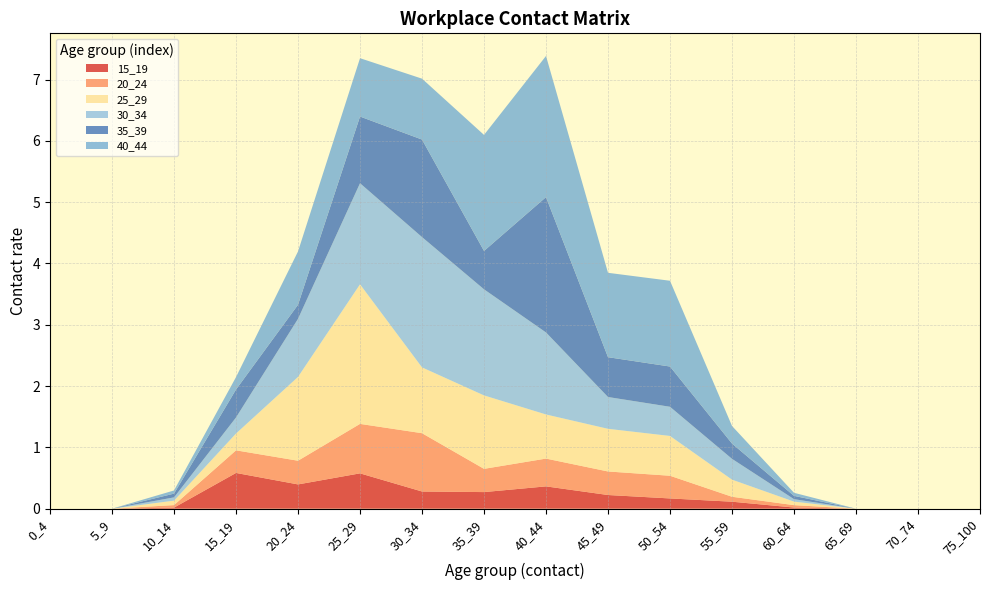

Reading left to right, what are all the values shown in this chart?

15_19: 0_4=0.0	5_9=0.0	10_14=0.0	15_19=0.6	20_24=0.4	25_29=0.6	30_34=0.3	35_39=0.3	40_44=0.4	45_49=0.2	50_54=0.2	55_59=0.1	60_64=0.0	65_69=0.0	70_74=0.0	75_100=0.0
20_24: 0_4=0.0	5_9=0.0	10_14=0.0	15_19=0.4	20_24=0.4	25_29=0.8	30_34=1.0	35_39=0.4	40_44=0.5	45_49=0.4	50_54=0.4	55_59=0.1	60_64=0.0	65_69=0.0	70_74=0.0	75_100=0.0
25_29: 0_4=0.0	5_9=0.0	10_14=0.1	15_19=0.3	20_24=1.4	25_29=2.3	30_34=1.1	35_39=1.2	40_44=0.7	45_49=0.7	50_54=0.6	55_59=0.3	60_64=0.1	65_69=0.0	70_74=0.0	75_100=0.0
30_34: 0_4=0.0	5_9=0.0	10_14=0.1	15_19=0.3	20_24=0.9	25_29=1.6	30_34=2.1	35_39=1.7	40_44=1.3	45_49=0.5	50_54=0.5	55_59=0.3	60_64=0.0	65_69=0.0	70_74=0.0	75_100=0.0
35_39: 0_4=0.0	5_9=0.0	10_14=0.1	15_19=0.5	20_24=0.2	25_29=1.1	30_34=1.6	35_39=0.6	40_44=2.2	45_49=0.6	50_54=0.7	55_59=0.2	60_64=0.1	65_69=0.0	70_74=0.0	75_100=0.0
40_44: 0_4=0.0	5_9=0.0	10_14=0.1	15_19=0.2	20_24=0.9	25_29=1.0	30_34=1.0	35_39=1.9	40_44=2.3	45_49=1.4	50_54=1.4	55_59=0.3	60_64=0.1	65_69=0.0	70_74=0.0	75_100=0.0